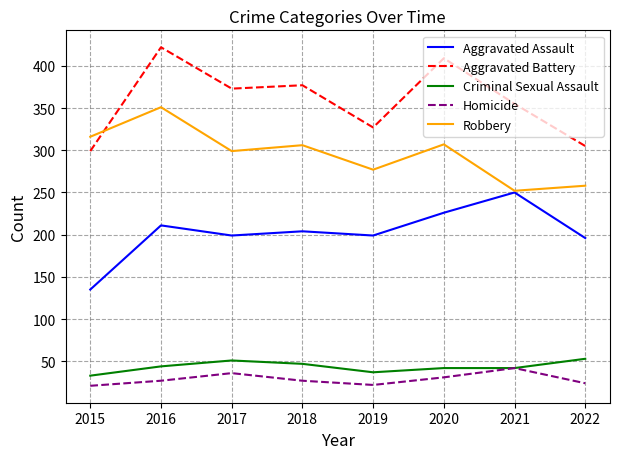

Which series has the widest spread of values?

Aggravated Battery